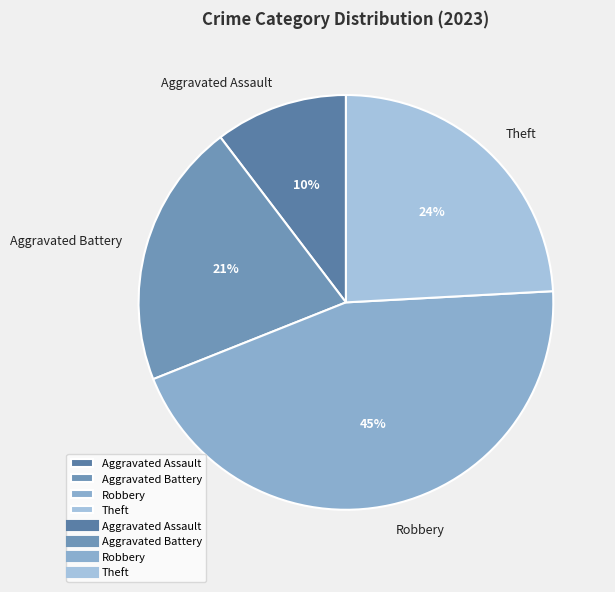

True or false: Robbery accounts for 38% of the total.

False